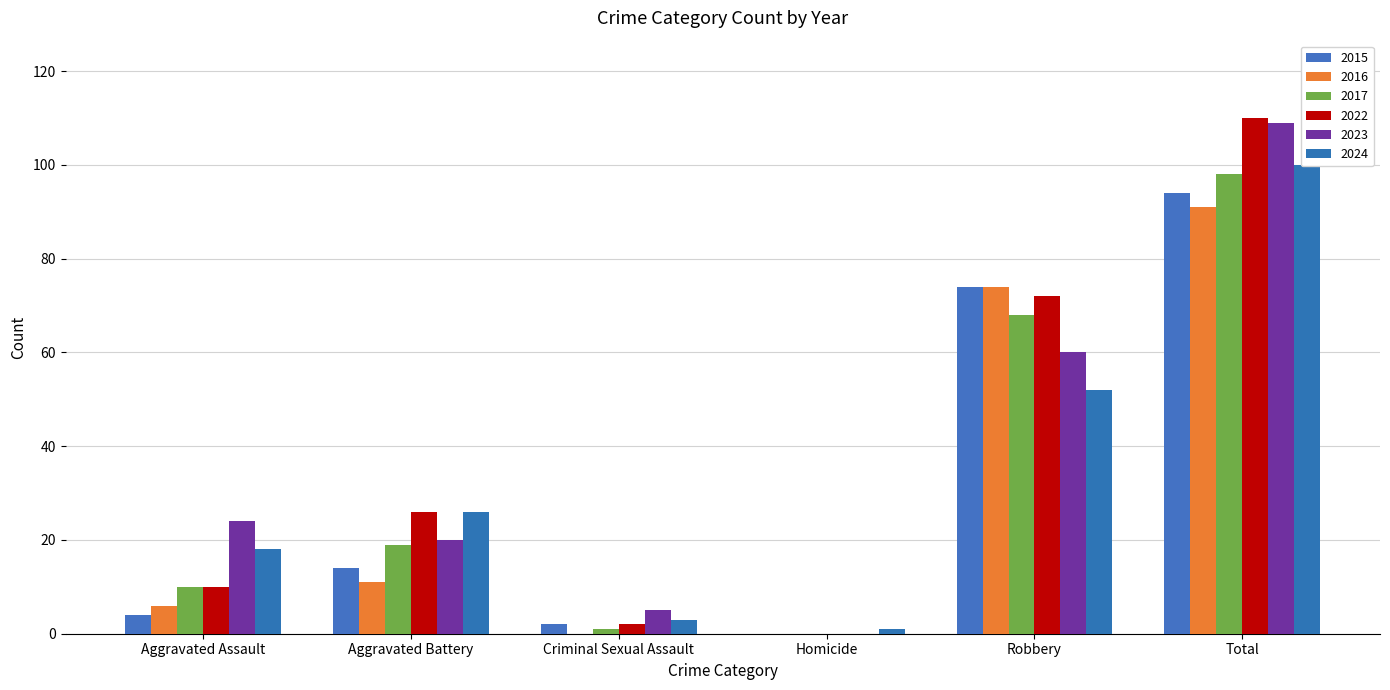

How many values in the 2023 series are below 24?

3